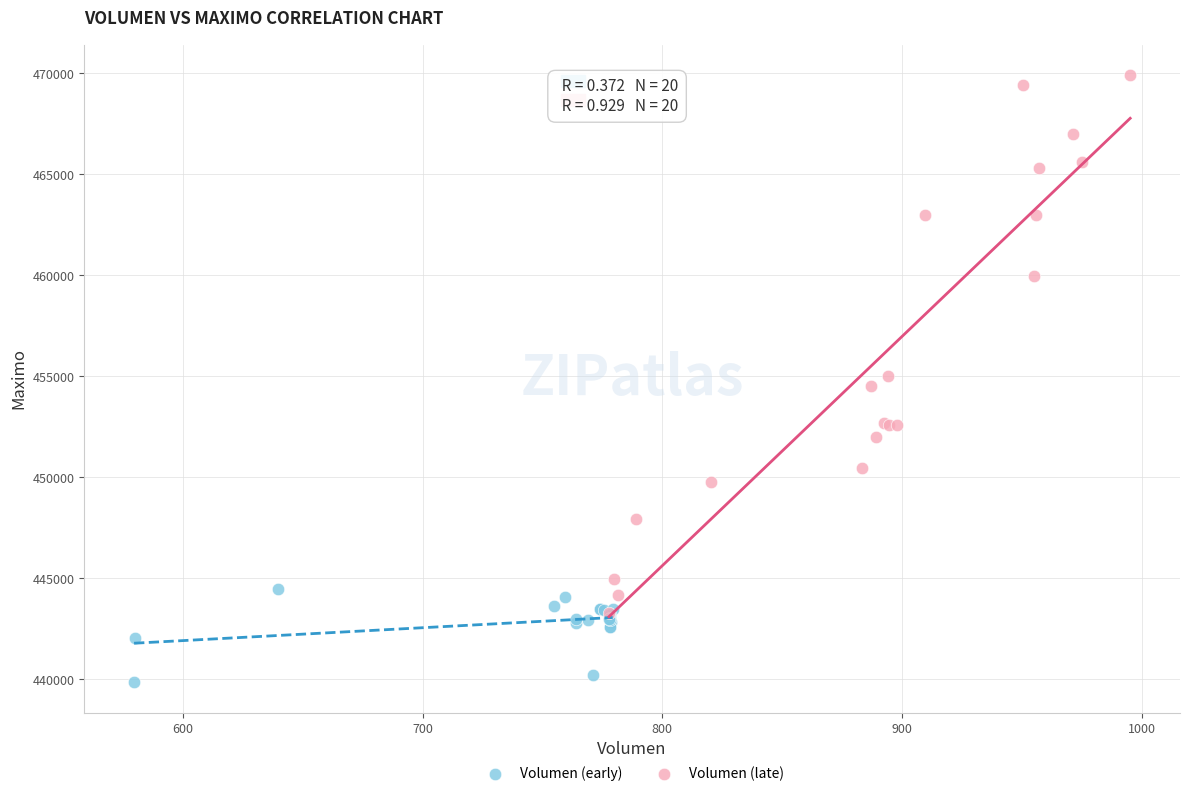

Which series reaches the maximum Y coordinate?

Volumen (late)